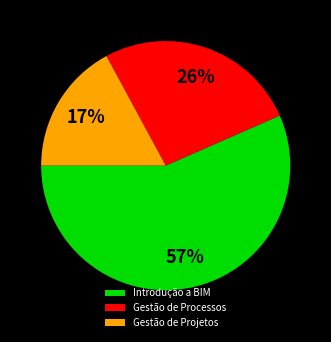

To the nearest percent, what portion does Gestão de Processos represent?

26%